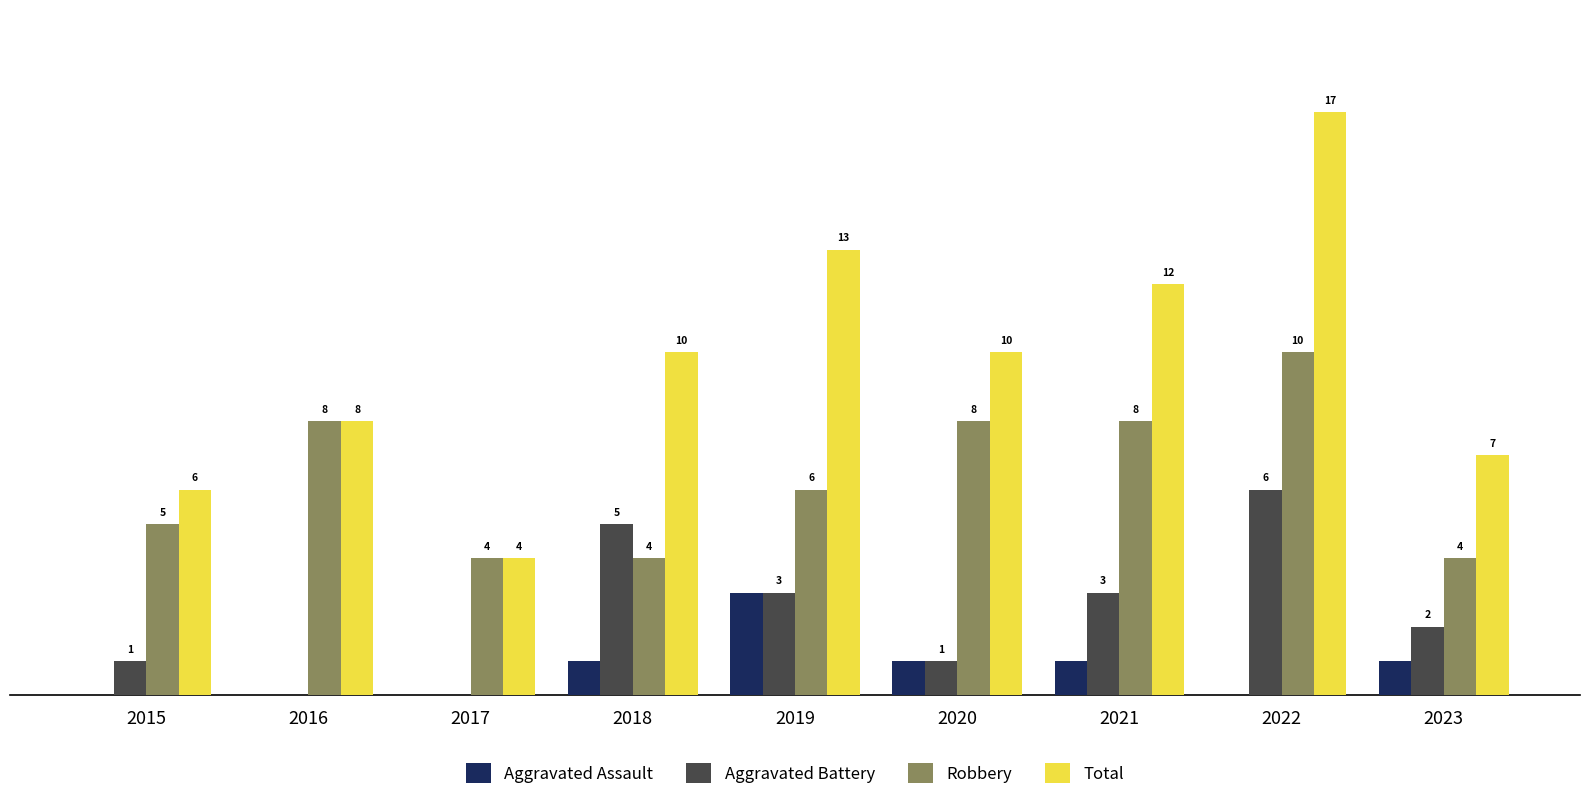

Is the value of Total at 2020 greater than the value of Aggravated Battery at 2020?

Yes